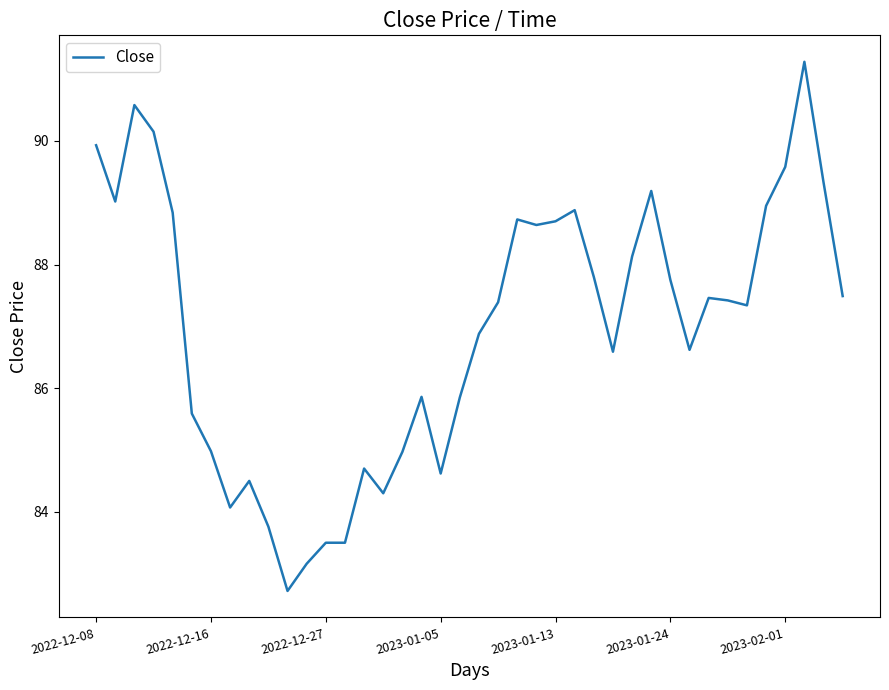

What is the maximum value shown in the chart?

91.3